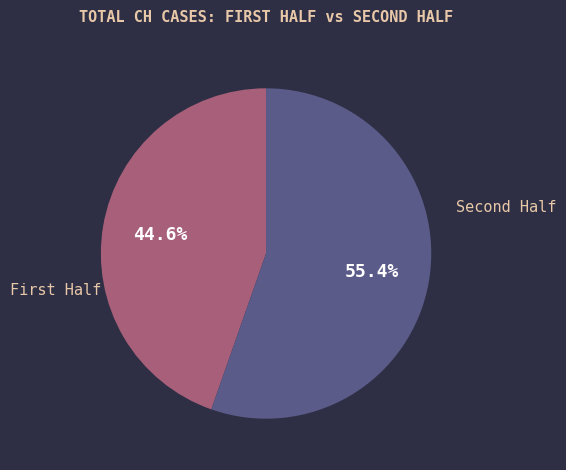

Does any single category account for the majority?

Yes